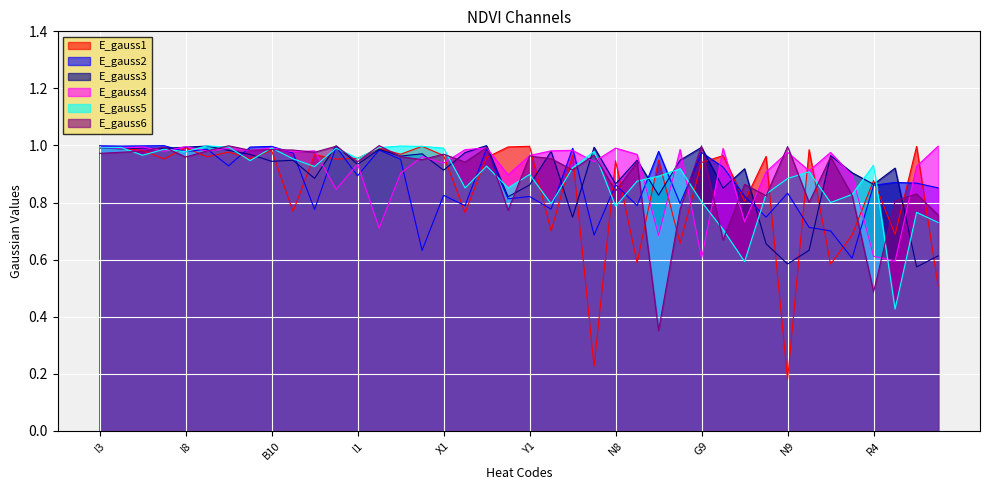

Reading left to right, what are all the values shown in this chart?

E_gauss1: I3=1.0	I2=1.0	I4=1.0	Y3=1.0	I8=1.0	G3=1.0	Q3=1.0	X2=1.0	B10=1.0	W9=0.8	M9=1.0	I7=1.0	I1=1.0	B8=1.0	I6=1.0	P10=1.0	X1=1.0	M8=0.8	G10=1.0	Q2=1.0	Y1=1.0	M6=0.7	G2=1.0	Q8=0.2	N8=0.9	M7=0.6	Y9=0.9	M1=0.7	G9=0.9	N7=1.0	B2=0.8	X3=1.0	N9=0.2	X4=1.0	M5=0.6	M2=0.7	R4=0.9	B3=0.7	R1=1.0	N6=0.5
E_gauss2: I3=1.0	I2=1.0	I4=1.0	Y3=1.0	I8=1.0	G3=1.0	Q3=0.9	X2=1.0	B10=1.0	W9=1.0	M9=0.8	I7=1.0	I1=0.9	B8=1.0	I6=1.0	P10=0.6	X1=0.8	M8=0.8	G10=1.0	Q2=0.8	Y1=0.8	M6=0.8	G2=1.0	Q8=0.7	N8=0.9	M7=0.8	Y9=1.0	M1=0.8	G9=1.0	N7=0.9	B2=0.8	X3=0.7	N9=0.8	X4=0.7	M5=0.7	M2=0.6	R4=0.9	B3=0.9	R1=0.9	N6=0.9
E_gauss3: I3=1.0	I2=1.0	I4=1.0	Y3=1.0	I8=1.0	G3=1.0	Q3=1.0	X2=1.0	B10=0.9	W9=0.9	M9=0.9	I7=1.0	I1=0.9	B8=1.0	I6=1.0	P10=1.0	X1=0.9	M8=1.0	G10=1.0	Q2=0.8	Y1=0.9	M6=1.0	G2=0.7	Q8=1.0	N8=0.9	M7=0.9	Y9=0.8	M1=0.9	G9=1.0	N7=0.9	B2=0.9	X3=0.7	N9=0.6	X4=0.6	M5=1.0	M2=0.9	R4=0.9	B3=0.9	R1=0.6	N6=0.6
E_gauss4: I3=1.0	I2=1.0	I4=1.0	Y3=1.0	I8=1.0	G3=1.0	Q3=1.0	X2=1.0	B10=1.0	W9=1.0	M9=1.0	I7=0.8	I1=0.9	B8=0.7	I6=0.9	P10=1.0	X1=0.9	M8=1.0	G10=1.0	Q2=0.9	Y1=1.0	M6=1.0	G2=1.0	Q8=0.9	N8=1.0	M7=1.0	Y9=0.7	M1=1.0	G9=0.6	N7=1.0	B2=0.7	X3=0.9	N9=1.0	X4=0.9	M5=1.0	M2=0.9	R4=0.6	B3=0.6	R1=0.9	N6=1.0
E_gauss5: I3=1.0	I2=1.0	I4=1.0	Y3=1.0	I8=1.0	G3=1.0	Q3=1.0	X2=0.9	B10=1.0	W9=1.0	M9=0.9	I7=1.0	I1=1.0	B8=1.0	I6=1.0	P10=1.0	X1=1.0	M8=0.9	G10=0.9	Q2=0.9	Y1=0.9	M6=0.8	G2=0.9	Q8=1.0	N8=0.8	M7=0.9	Y9=0.9	M1=0.9	G9=0.8	N7=0.7	B2=0.6	X3=0.8	N9=0.9	X4=0.9	M5=0.8	M2=0.8	R4=0.9	B3=0.4	R1=0.8	N6=0.7
E_gauss6: I3=1.0	I2=1.0	I4=1.0	Y3=1.0	I8=1.0	G3=1.0	Q3=1.0	X2=1.0	B10=1.0	W9=1.0	M9=1.0	I7=1.0	I1=0.9	B8=1.0	I6=1.0	P10=1.0	X1=1.0	M8=0.9	G10=1.0	Q2=0.8	Y1=1.0	M6=1.0	G2=0.9	Q8=1.0	N8=0.8	M7=0.9	Y9=0.4	M1=0.8	G9=1.0	N7=0.7	B2=0.9	X3=0.8	N9=1.0	X4=0.8	M5=1.0	M2=0.8	R4=0.5	B3=0.8	R1=0.8	N6=0.8